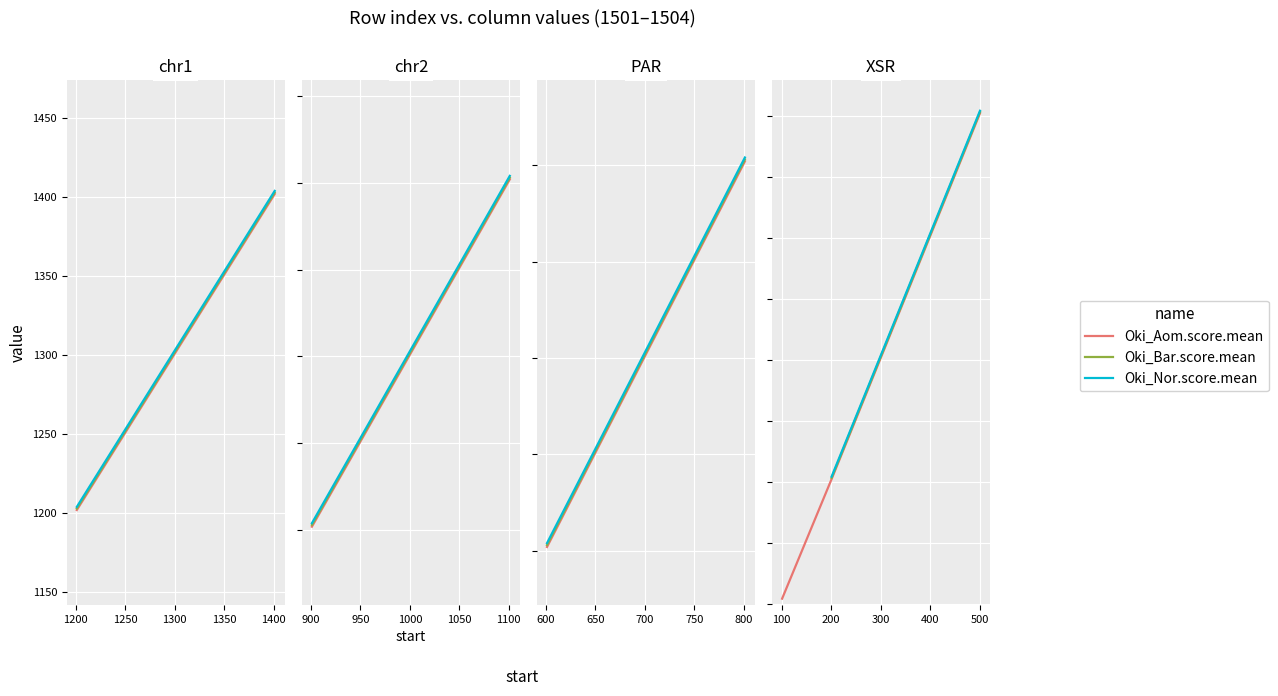

What is the difference between the second highest and second lowest values in the Oki_Aom.score.mean series?

200.0